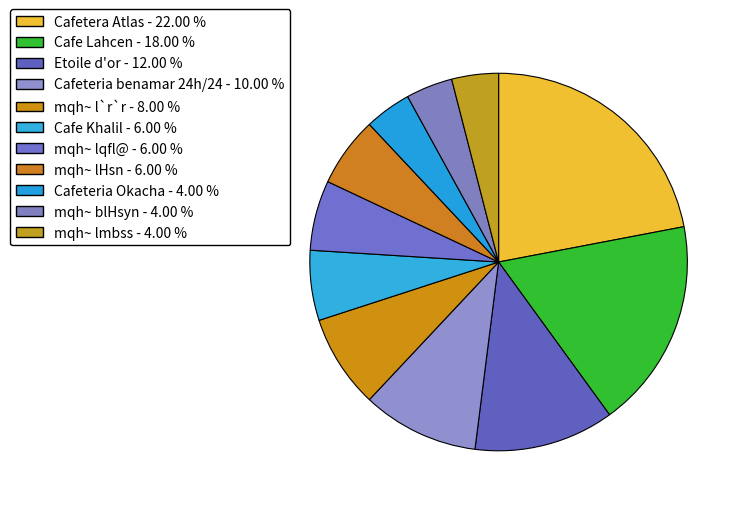

What is the ratio of the value at Cafe Khalil to the value at Cafe Lahcen?

0.3